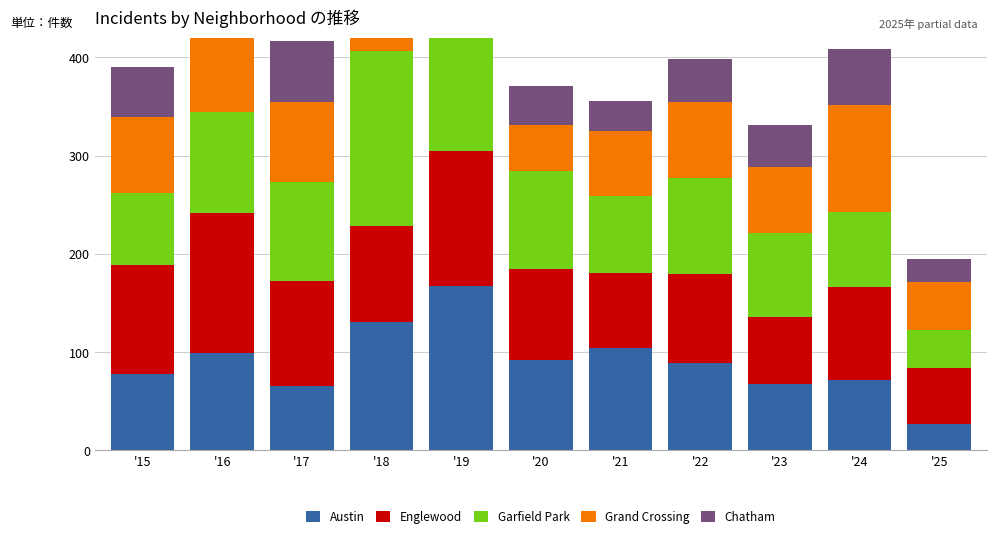

Which has a higher value, '25 or '15?

'15